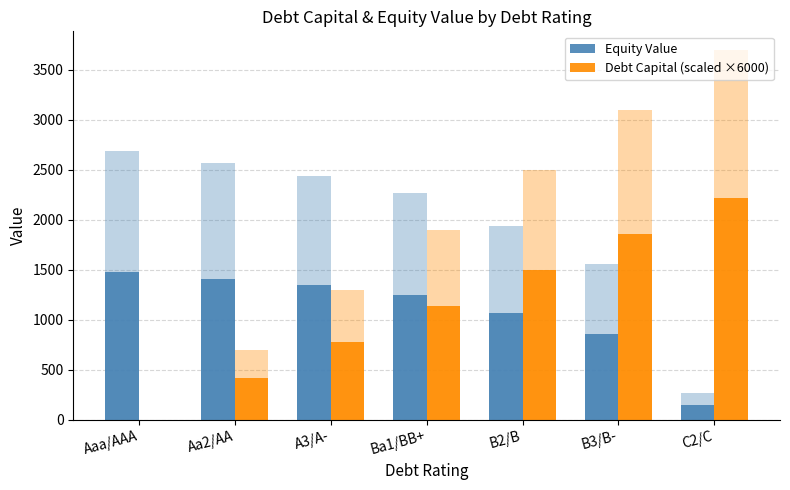

At which label does Equity Value reach its peak?

Aaa/AAA